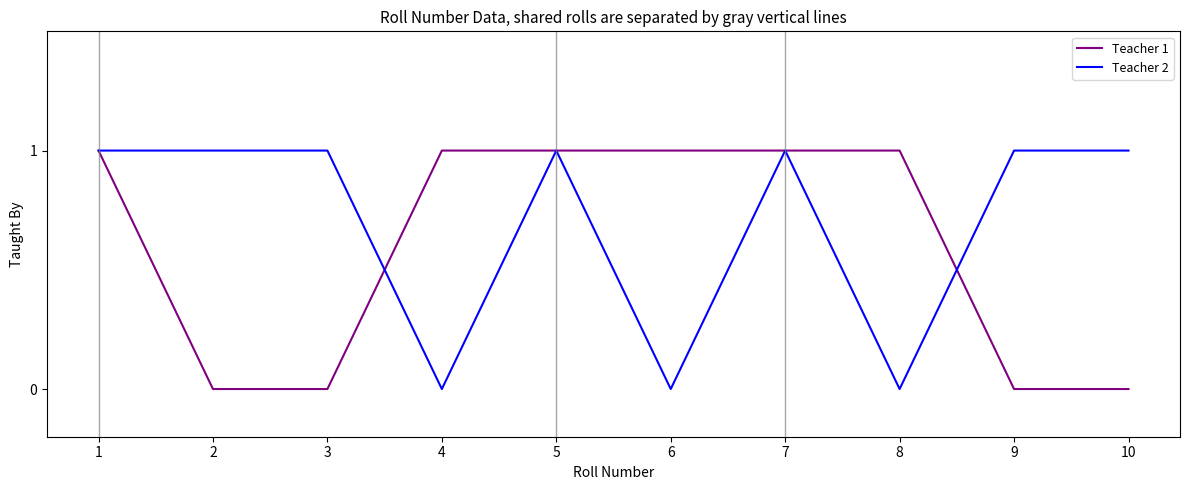

How many distinct data groups are displayed?

2